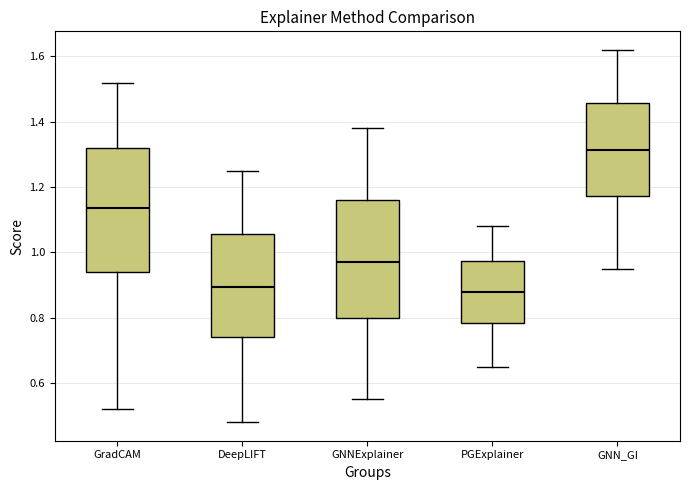

Where is the upper edge of the box for DeepLIFT on the y-axis? The values are not printed on the chart, so give them approximately, as read against the axis.

1.06